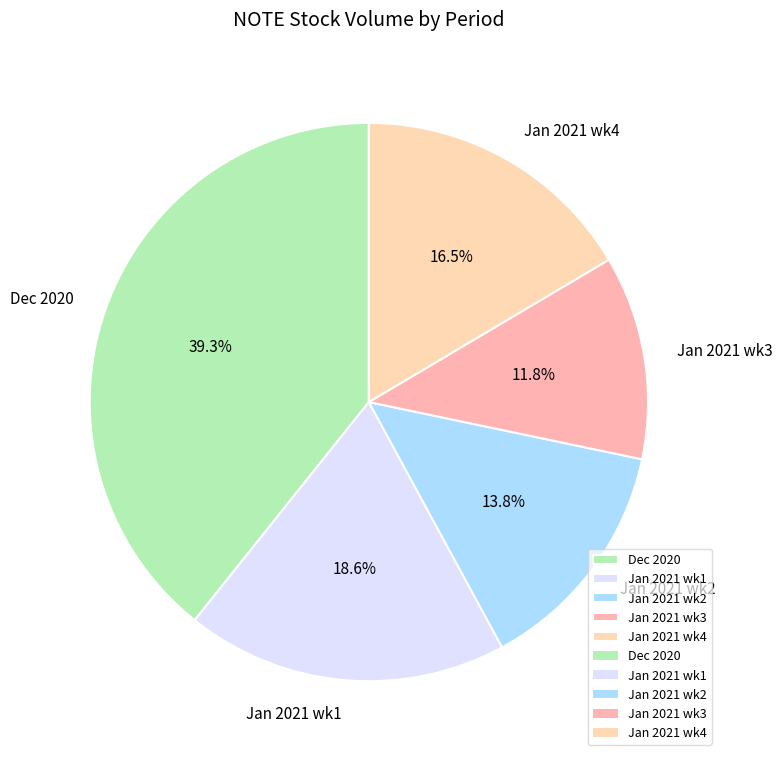

Does Jan 2021 wk2 represent more than half of the total?

No